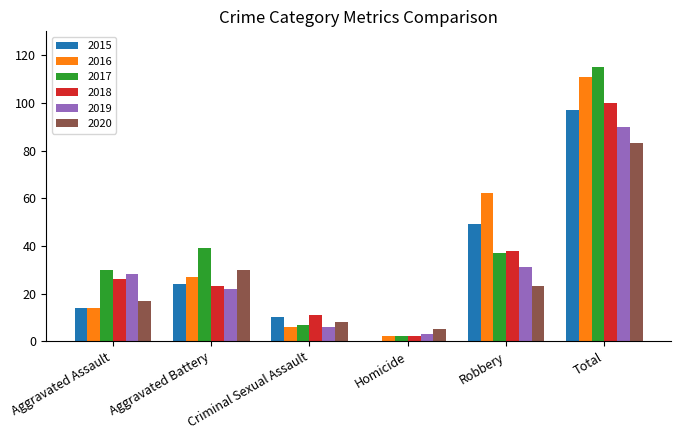

Is the value of 2018 at Criminal Sexual Assault greater than the value of 2020 at Aggravated Battery?

No